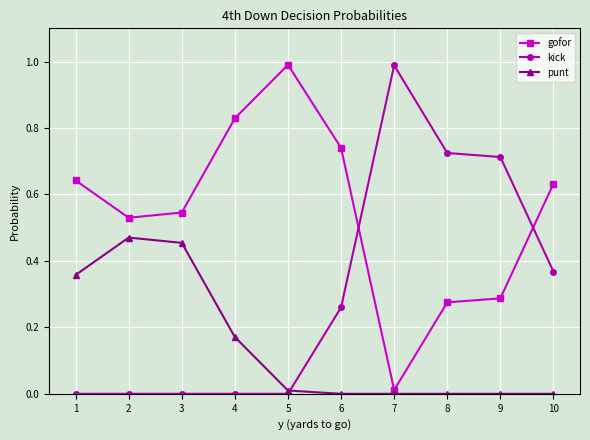

Is it true that kick equals 1.0 at 7?

True